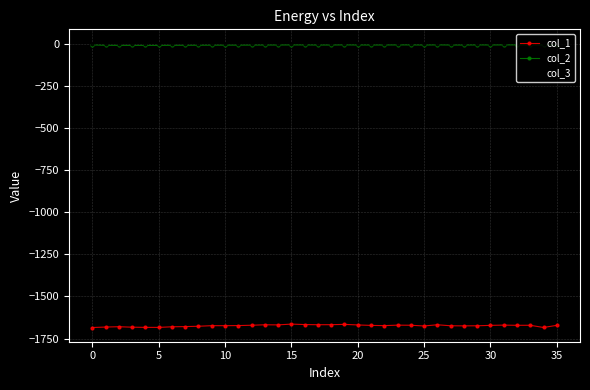

True or false: col_3 has more than 0 points higher than both neighbors.

True